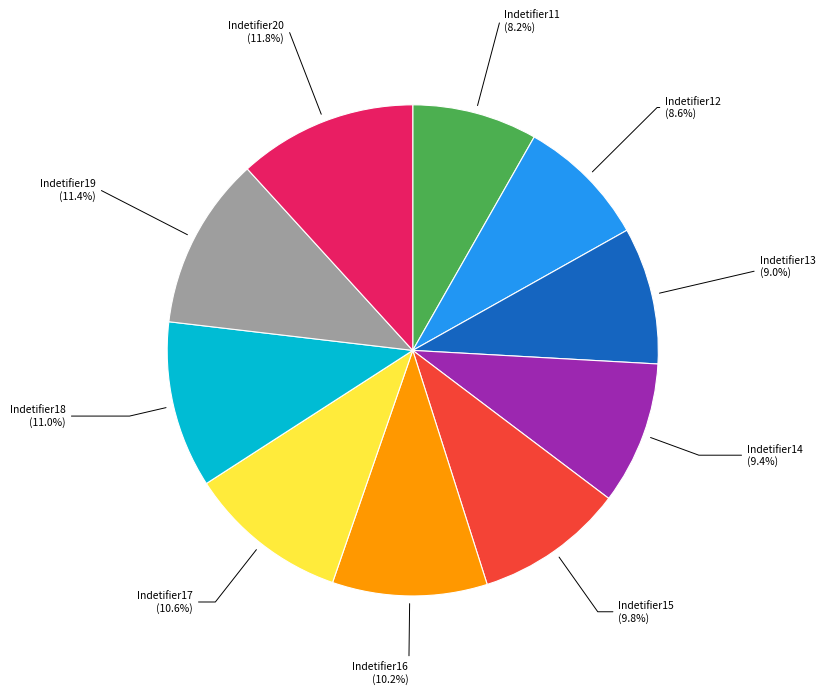

Is there any slice that represents more than half of the pie?

No